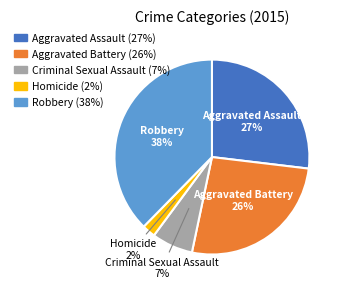

How many segments does this pie chart have?

5